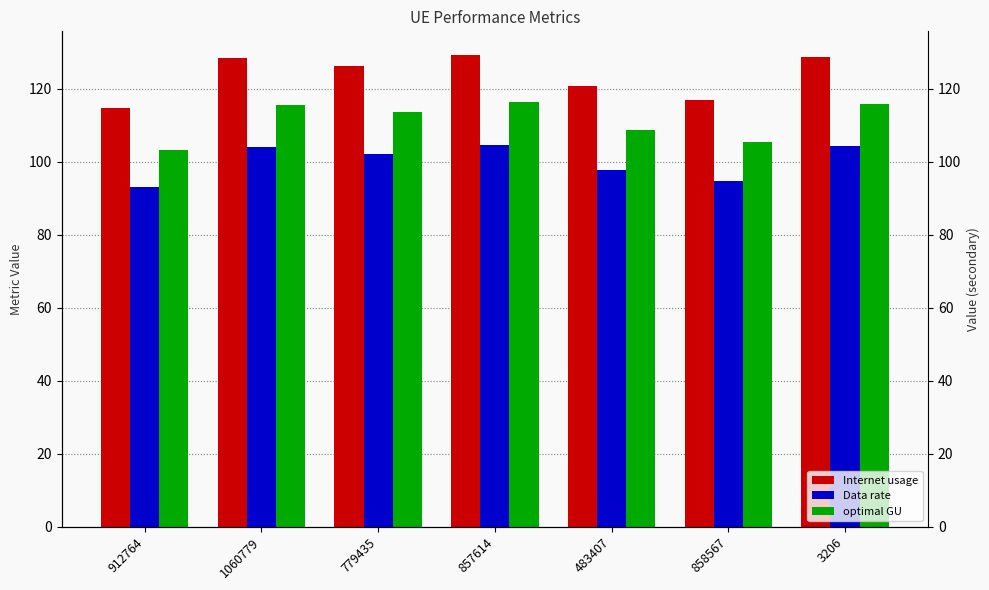

How many values in the Internet usage series exceed 126?

4